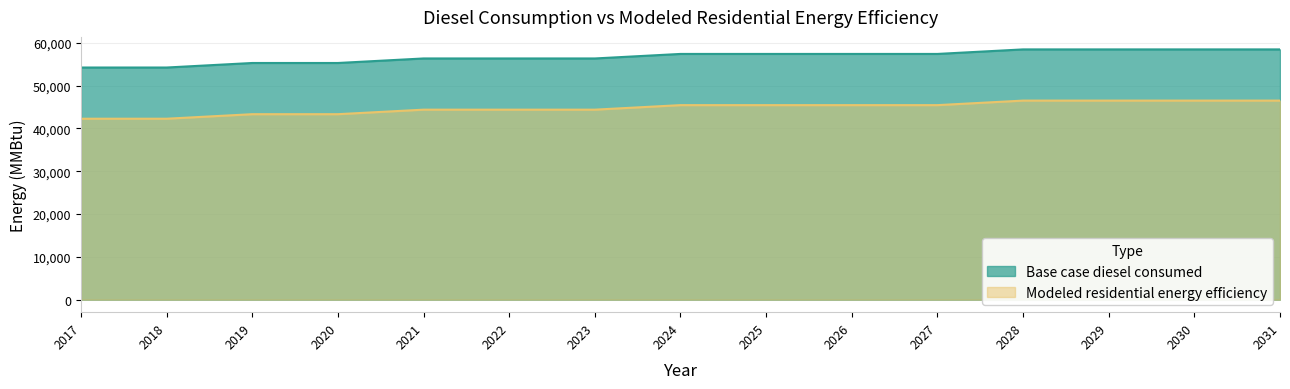

True or false: Base case diesel consumed and Modeled residential energy efficiency intersect in this chart.

False